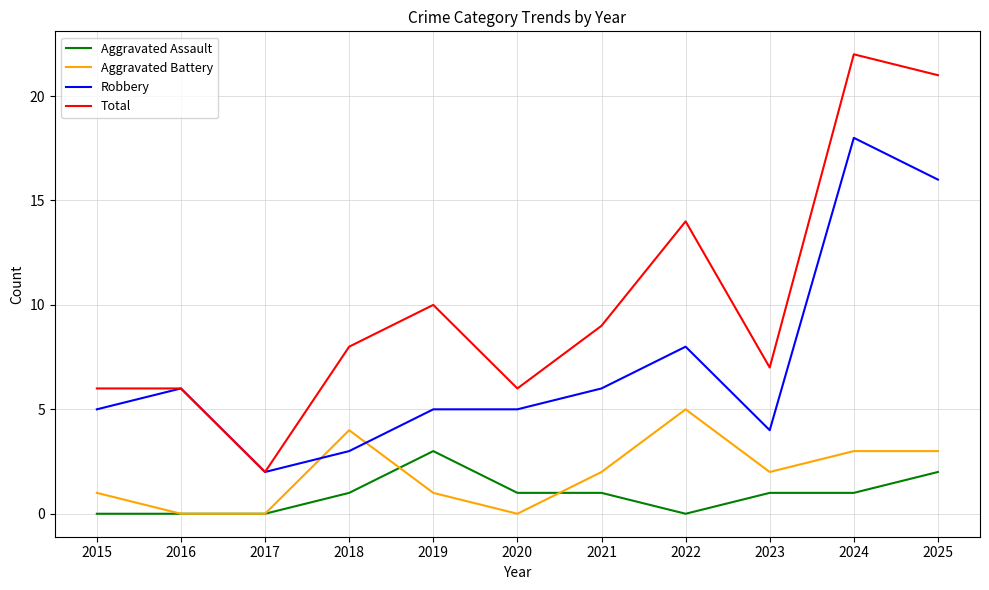

Count the Aggravated Battery values in the range 0 to 3.

9